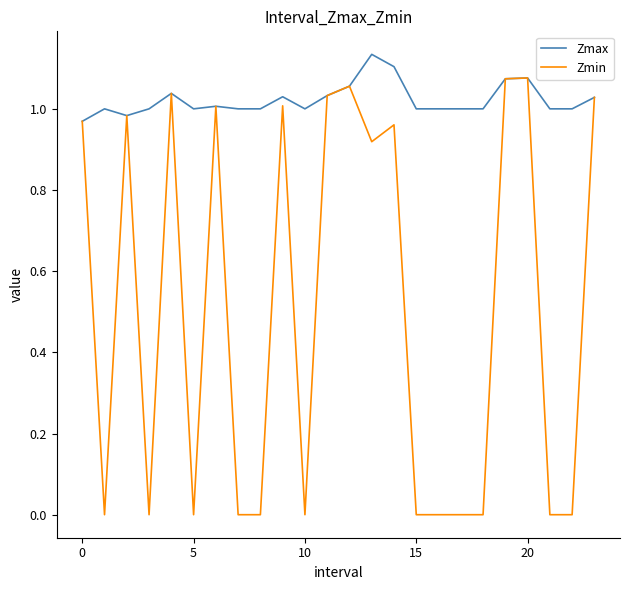

Which series has the largest range (max minus min)?

Zmin